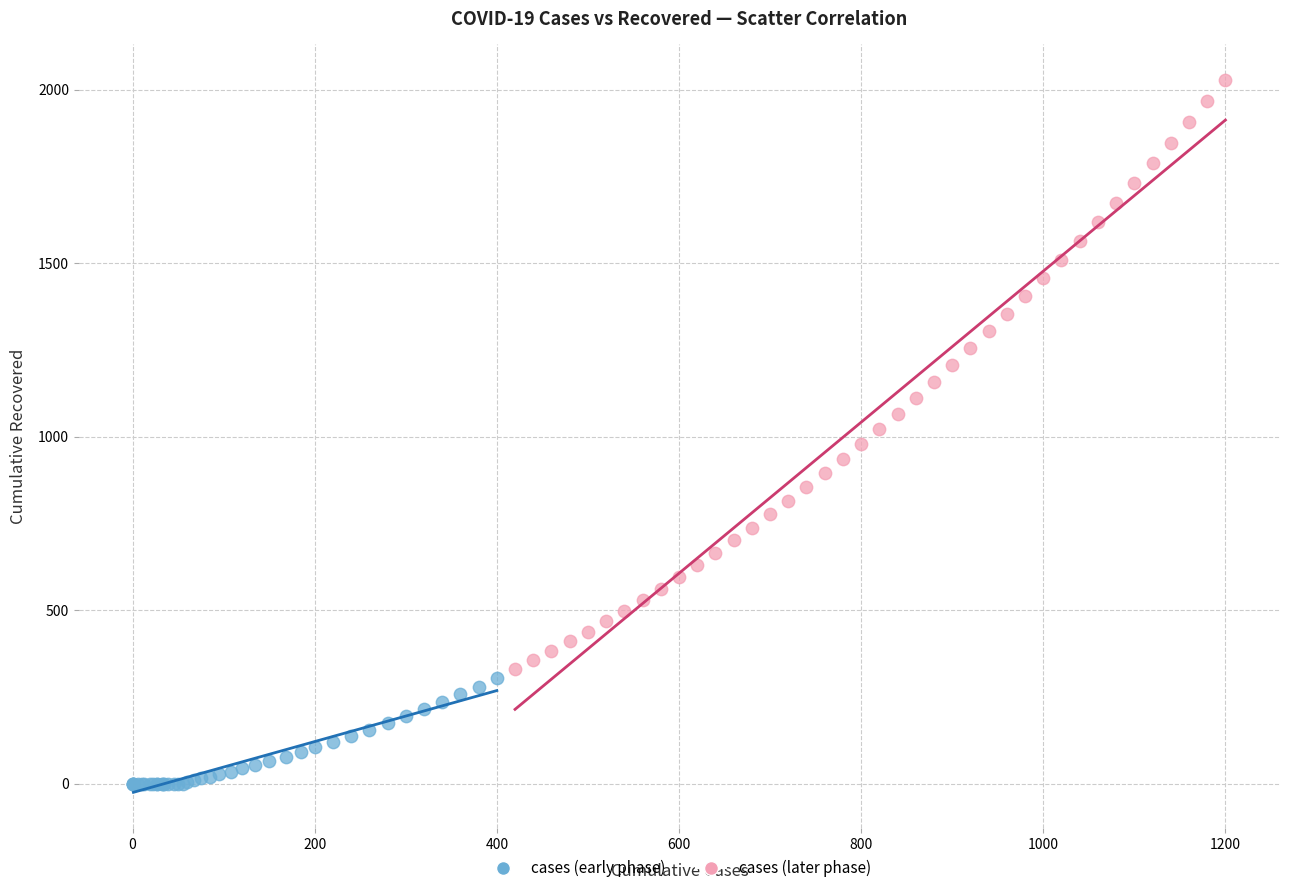

Which series contains the highest Y value?

cases (later phase)